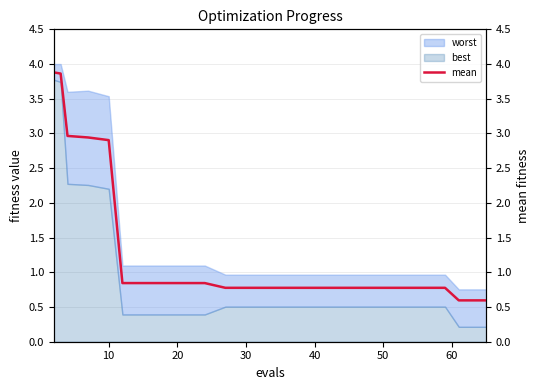

What is the value of the 20th point from the left?

0.6